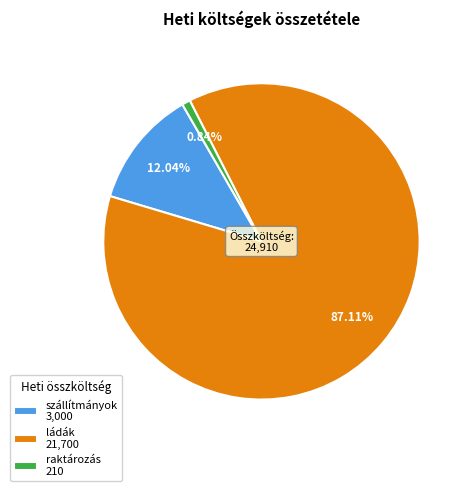

Is there any slice that represents more than half of the pie?

Yes